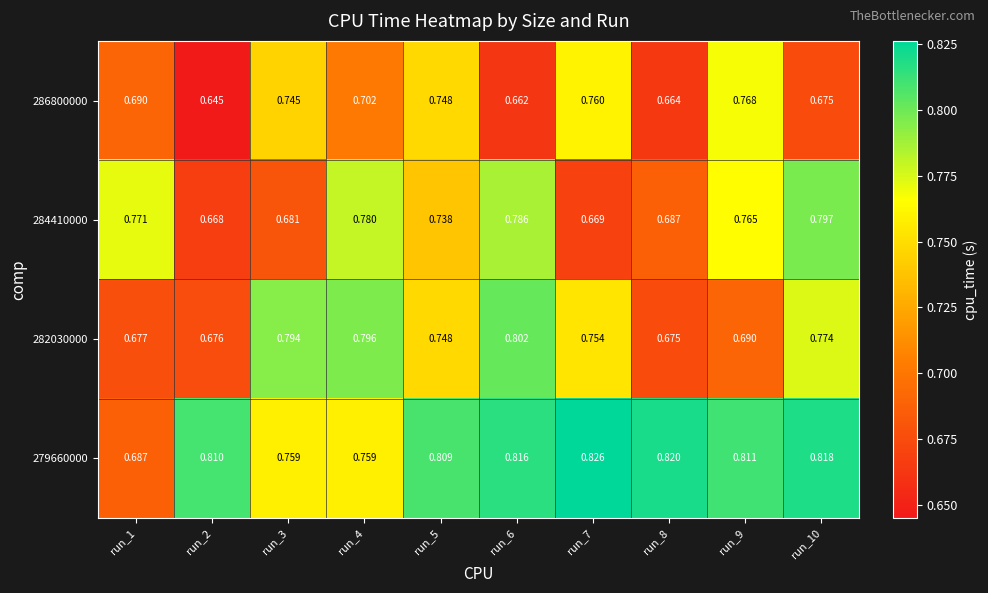

Is the value of 286800000 at run_5 greater than the value of 282030000 at run_2?

Yes